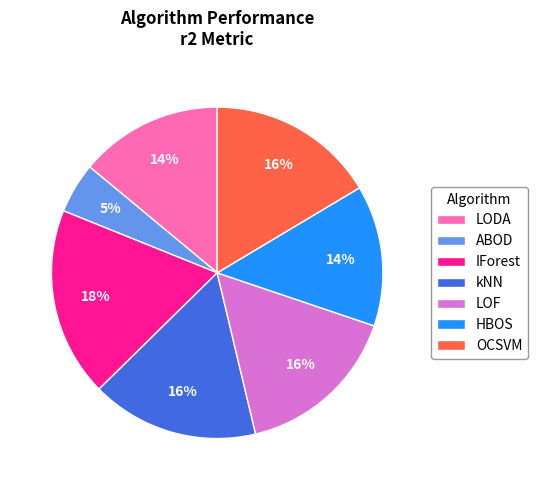

Is there a majority slice in this chart?

No